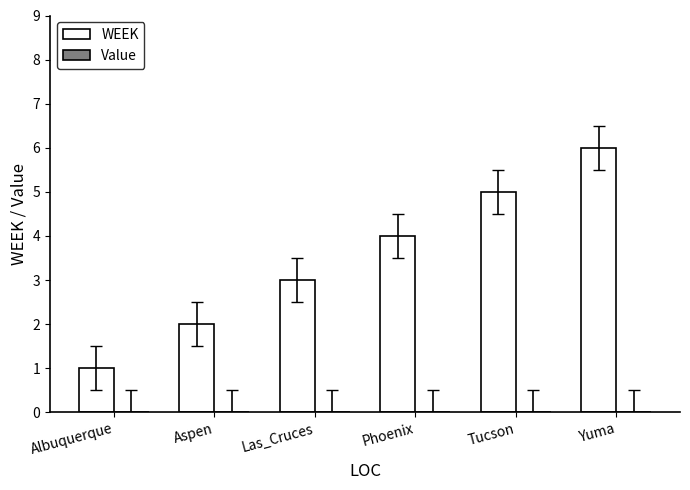

Rank the categories by value from highest to lowest.

Yuma, Tucson, Phoenix, Las_Cruces, Aspen, Albuquerque